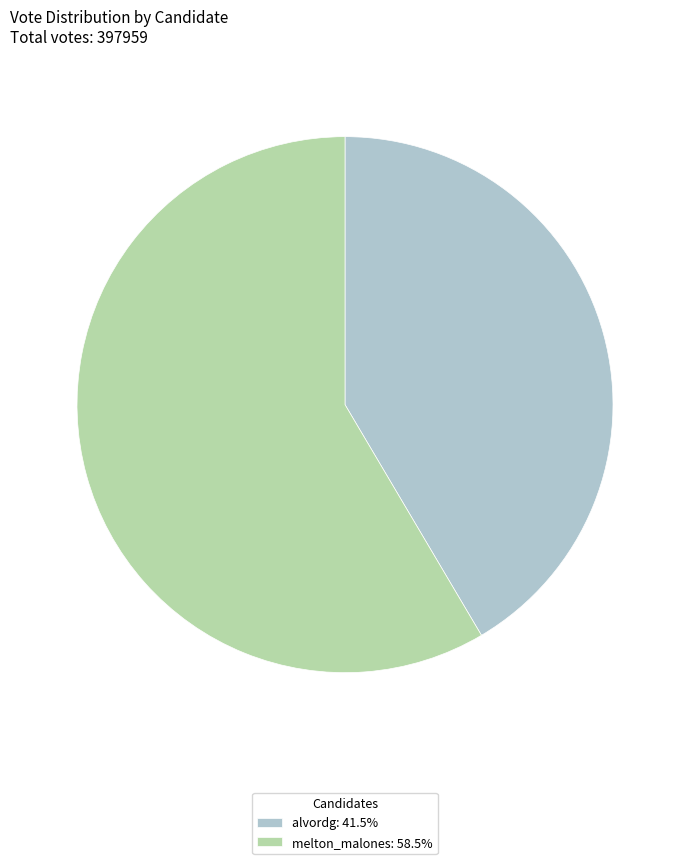

Is melton_malones: 58.5% the majority of the pie?

Yes